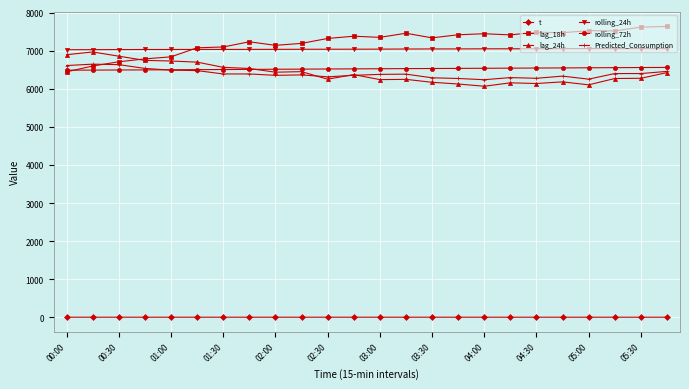

What is the value of the lag_24h point at the 21st from the left?

6102.0